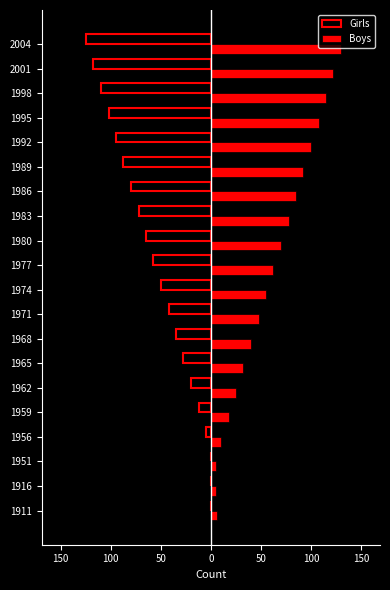

Which series has the largest total across all categories?

Boys